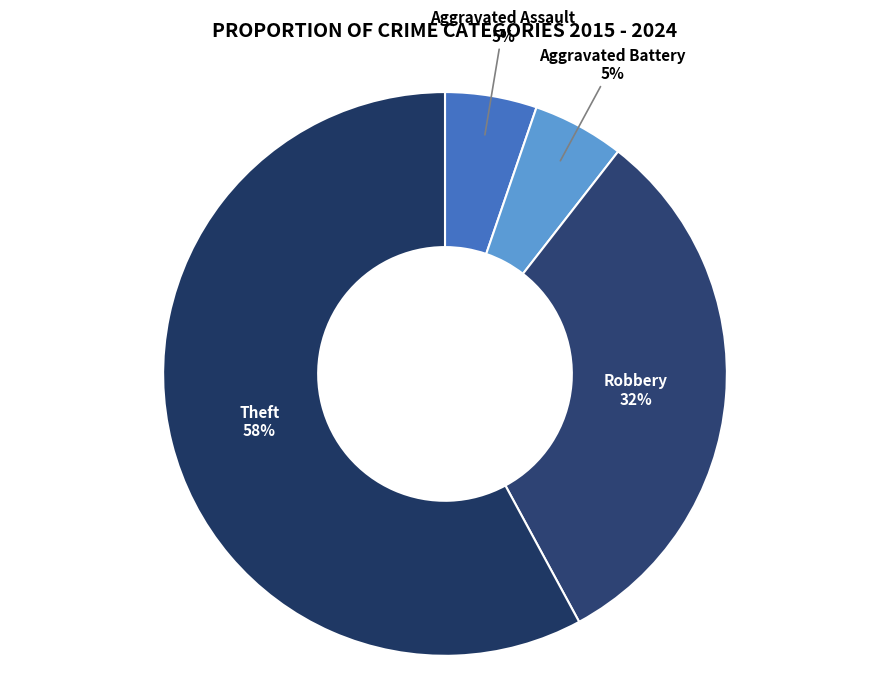

To the nearest percent, what portion does Robbery represent?

32%